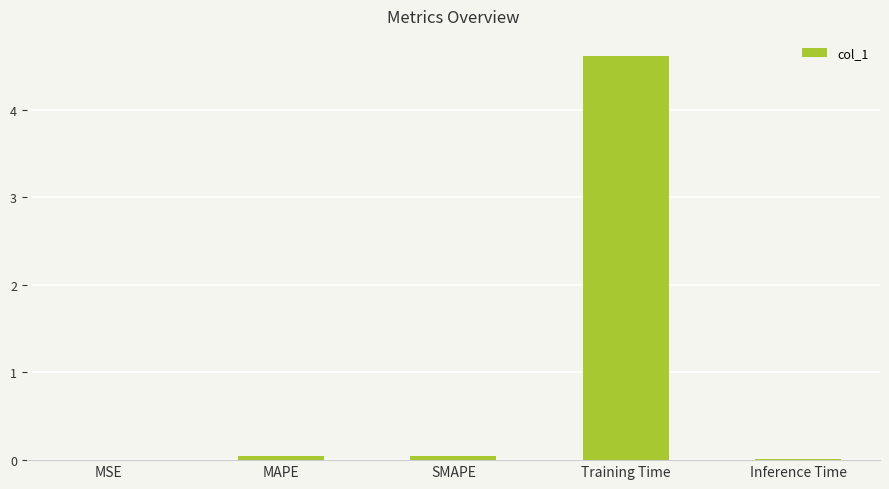

What is the sum of all values?

4.7